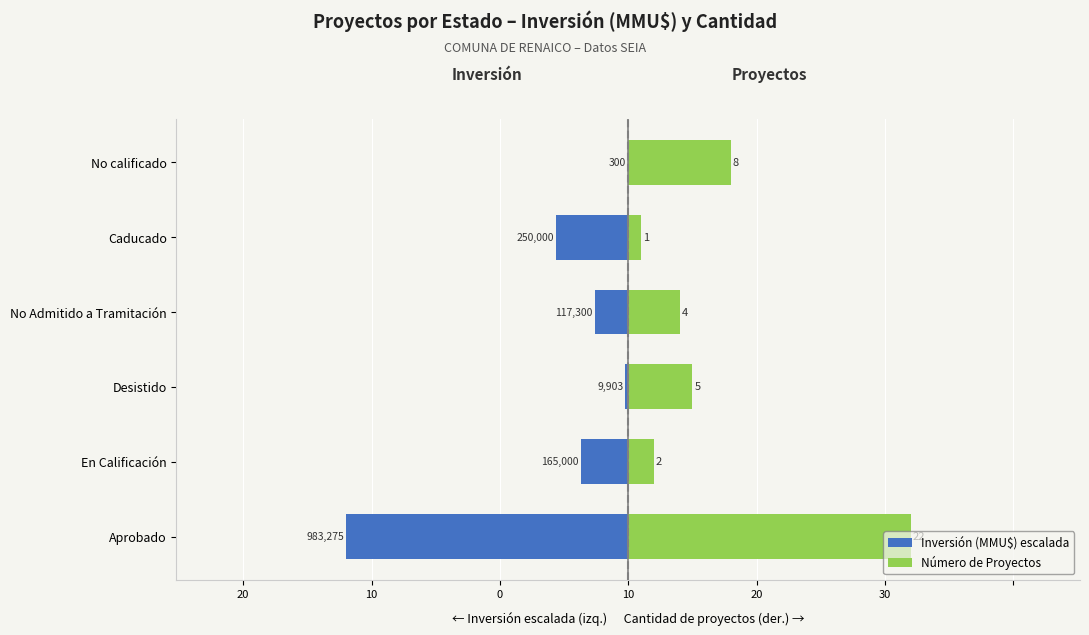

Is the value of Número de Proyectos at Desistido greater than the value of Inversión (MMU$) escalada at No calificado?

Yes